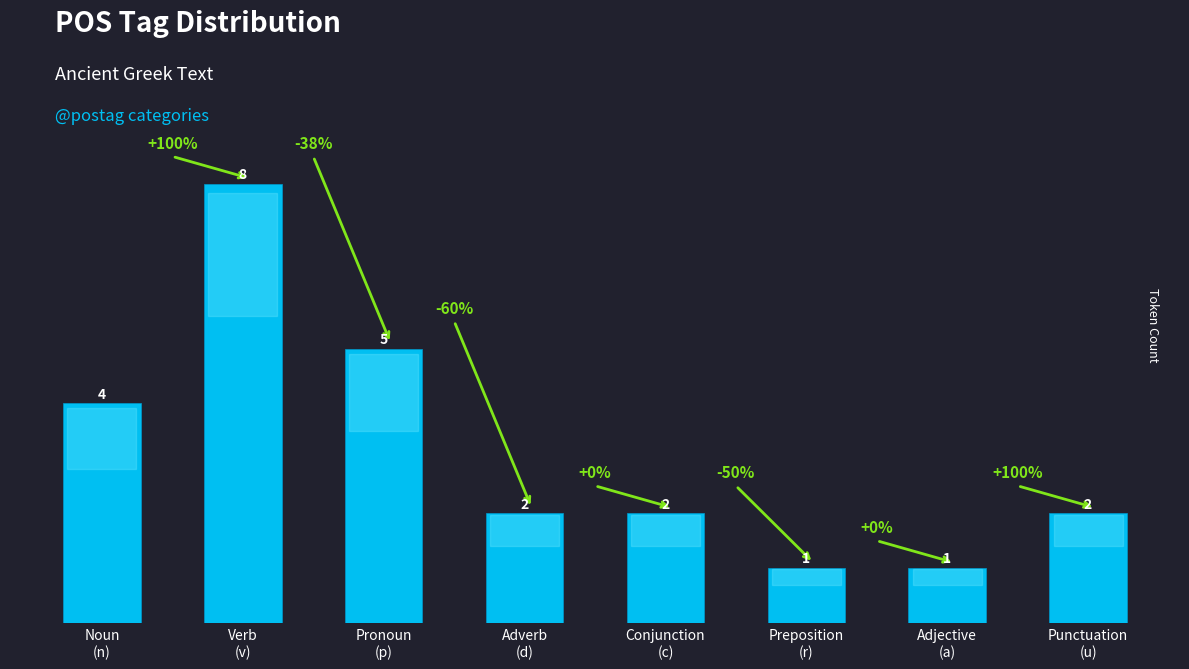

What is the greatest value displayed?

8